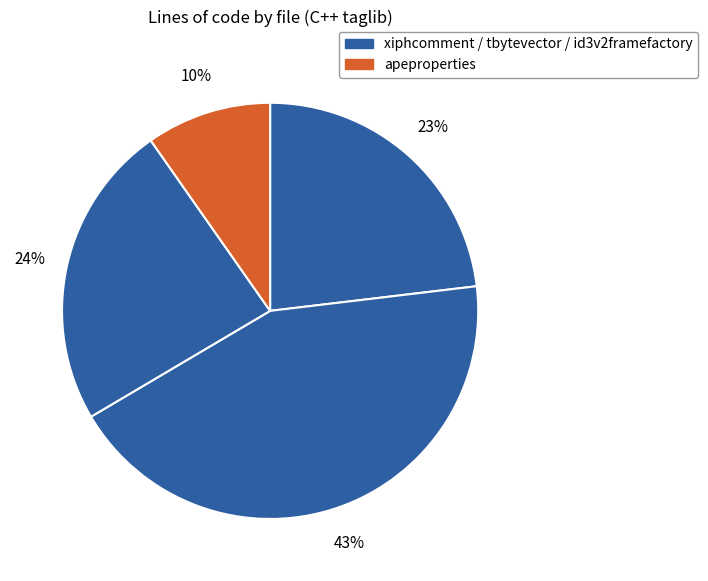

Count the number of slices in the pie.

4